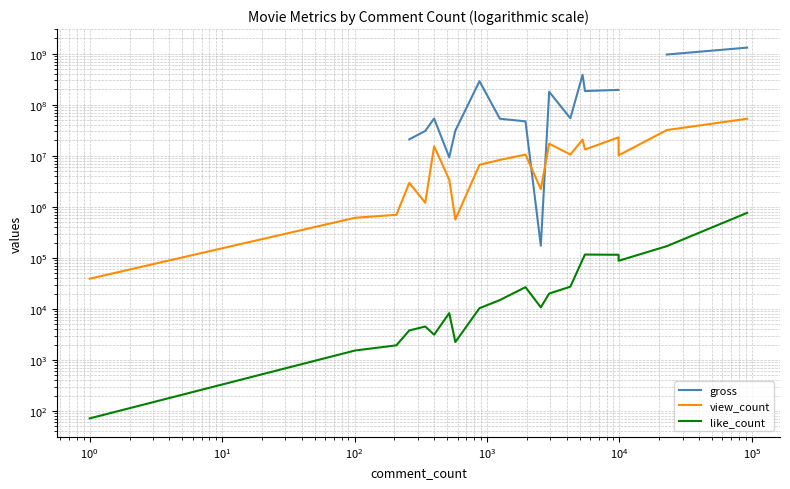

What is the difference between the second highest and minimum values in the gross series?

955125908.0